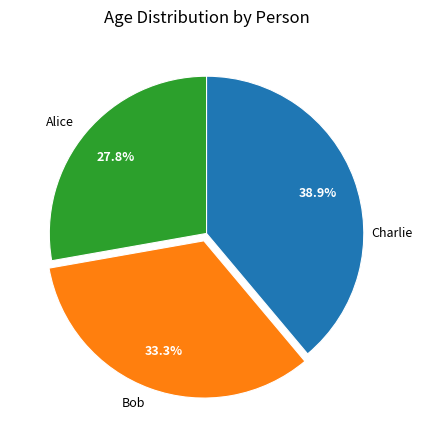

What is the ratio of the value at Charlie to the value at Bob?

1.2